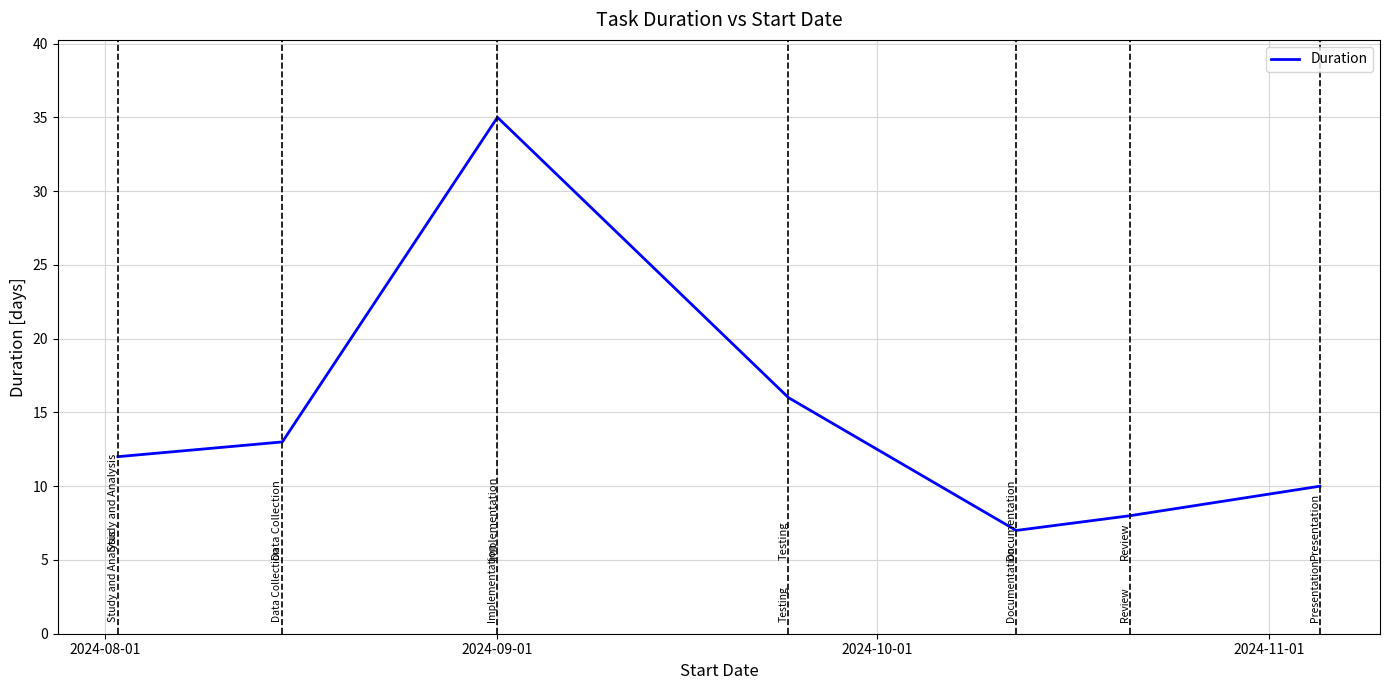

True or false: there are more than 0 points higher than both neighbors.

True